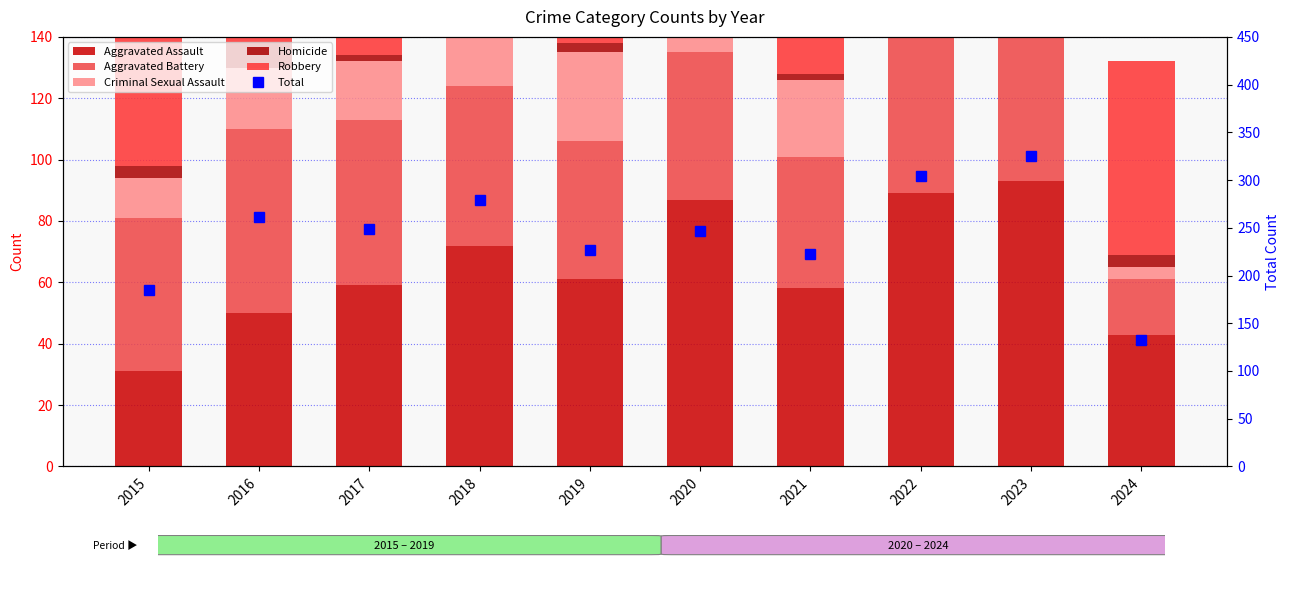

Which series has the largest total across all categories?

Total